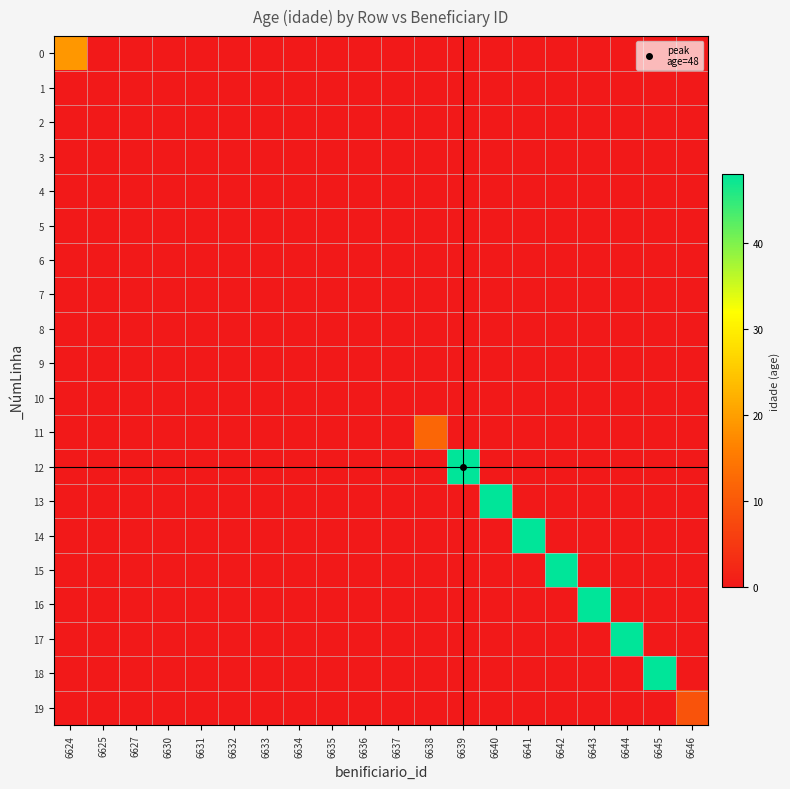

Reading left to right, transcribe all the data shown in this chart.

0: 6624=19	6625=0	6627=0	6630=0	6631=0	6632=0	6633=0	6634=0	6635=0	6636=0	6637=0	6638=0	6639=0	6640=0	6641=0	6642=0	6643=0	6644=0	6645=0	6646=0
1: 6624=0	6625=0	6627=0	6630=0	6631=0	6632=0	6633=0	6634=0	6635=0	6636=0	6637=0	6638=0	6639=0	6640=0	6641=0	6642=0	6643=0	6644=0	6645=0	6646=0
2: 6624=0	6625=0	6627=0	6630=0	6631=0	6632=0	6633=0	6634=0	6635=0	6636=0	6637=0	6638=0	6639=0	6640=0	6641=0	6642=0	6643=0	6644=0	6645=0	6646=0
3: 6624=0	6625=0	6627=0	6630=0	6631=0	6632=0	6633=0	6634=0	6635=0	6636=0	6637=0	6638=0	6639=0	6640=0	6641=0	6642=0	6643=0	6644=0	6645=0	6646=0
4: 6624=0	6625=0	6627=0	6630=0	6631=0	6632=0	6633=0	6634=0	6635=0	6636=0	6637=0	6638=0	6639=0	6640=0	6641=0	6642=0	6643=0	6644=0	6645=0	6646=0
5: 6624=0	6625=0	6627=0	6630=0	6631=0	6632=0	6633=0	6634=0	6635=0	6636=0	6637=0	6638=0	6639=0	6640=0	6641=0	6642=0	6643=0	6644=0	6645=0	6646=0
6: 6624=0	6625=0	6627=0	6630=0	6631=0	6632=0	6633=0	6634=0	6635=0	6636=0	6637=0	6638=0	6639=0	6640=0	6641=0	6642=0	6643=0	6644=0	6645=0	6646=0
7: 6624=0	6625=0	6627=0	6630=0	6631=0	6632=0	6633=0	6634=0	6635=0	6636=0	6637=0	6638=0	6639=0	6640=0	6641=0	6642=0	6643=0	6644=0	6645=0	6646=0
8: 6624=0	6625=0	6627=0	6630=0	6631=0	6632=0	6633=0	6634=0	6635=0	6636=0	6637=0	6638=0	6639=0	6640=0	6641=0	6642=0	6643=0	6644=0	6645=0	6646=0
9: 6624=0	6625=0	6627=0	6630=0	6631=0	6632=0	6633=0	6634=0	6635=0	6636=0	6637=0	6638=0	6639=0	6640=0	6641=0	6642=0	6643=0	6644=0	6645=0	6646=0
10: 6624=0	6625=0	6627=0	6630=0	6631=0	6632=0	6633=0	6634=0	6635=0	6636=0	6637=0	6638=0	6639=0	6640=0	6641=0	6642=0	6643=0	6644=0	6645=0	6646=0
11: 6624=0	6625=0	6627=0	6630=0	6631=0	6632=0	6633=0	6634=0	6635=0	6636=0	6637=0	6638=12	6639=0	6640=0	6641=0	6642=0	6643=0	6644=0	6645=0	6646=0
12: 6624=0	6625=0	6627=0	6630=0	6631=0	6632=0	6633=0	6634=0	6635=0	6636=0	6637=0	6638=0	6639=48	6640=0	6641=0	6642=0	6643=0	6644=0	6645=0	6646=0
13: 6624=0	6625=0	6627=0	6630=0	6631=0	6632=0	6633=0	6634=0	6635=0	6636=0	6637=0	6638=0	6639=0	6640=48	6641=0	6642=0	6643=0	6644=0	6645=0	6646=0
14: 6624=0	6625=0	6627=0	6630=0	6631=0	6632=0	6633=0	6634=0	6635=0	6636=0	6637=0	6638=0	6639=0	6640=0	6641=48	6642=0	6643=0	6644=0	6645=0	6646=0
15: 6624=0	6625=0	6627=0	6630=0	6631=0	6632=0	6633=0	6634=0	6635=0	6636=0	6637=0	6638=0	6639=0	6640=0	6641=0	6642=48	6643=0	6644=0	6645=0	6646=0
16: 6624=0	6625=0	6627=0	6630=0	6631=0	6632=0	6633=0	6634=0	6635=0	6636=0	6637=0	6638=0	6639=0	6640=0	6641=0	6642=0	6643=48	6644=0	6645=0	6646=0
17: 6624=0	6625=0	6627=0	6630=0	6631=0	6632=0	6633=0	6634=0	6635=0	6636=0	6637=0	6638=0	6639=0	6640=0	6641=0	6642=0	6643=0	6644=48	6645=0	6646=0
18: 6624=0	6625=0	6627=0	6630=0	6631=0	6632=0	6633=0	6634=0	6635=0	6636=0	6637=0	6638=0	6639=0	6640=0	6641=0	6642=0	6643=0	6644=0	6645=48	6646=0
19: 6624=0	6625=0	6627=0	6630=0	6631=0	6632=0	6633=0	6634=0	6635=0	6636=0	6637=0	6638=0	6639=0	6640=0	6641=0	6642=0	6643=0	6644=0	6645=0	6646=9